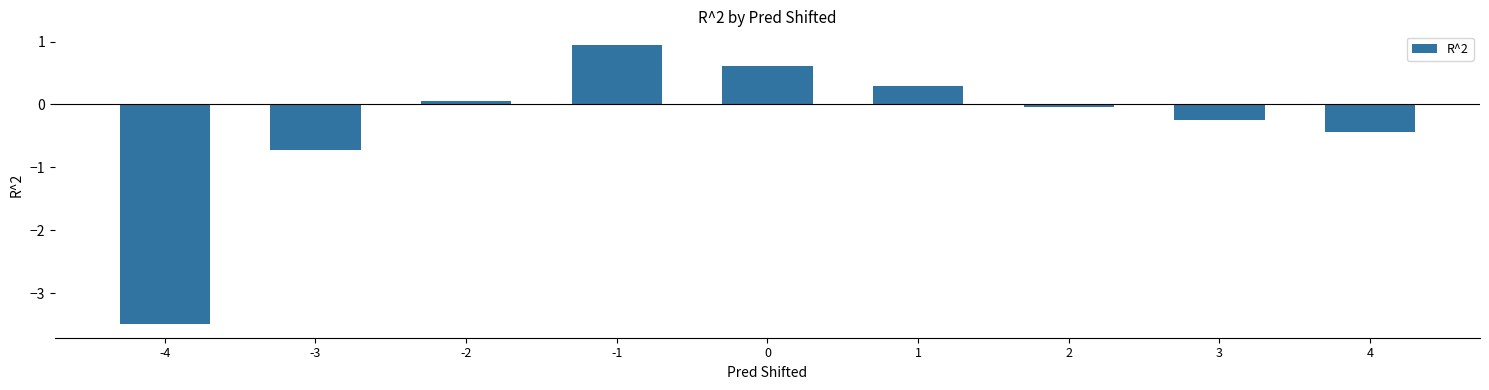

At which label does the data first exceed 0?

-2